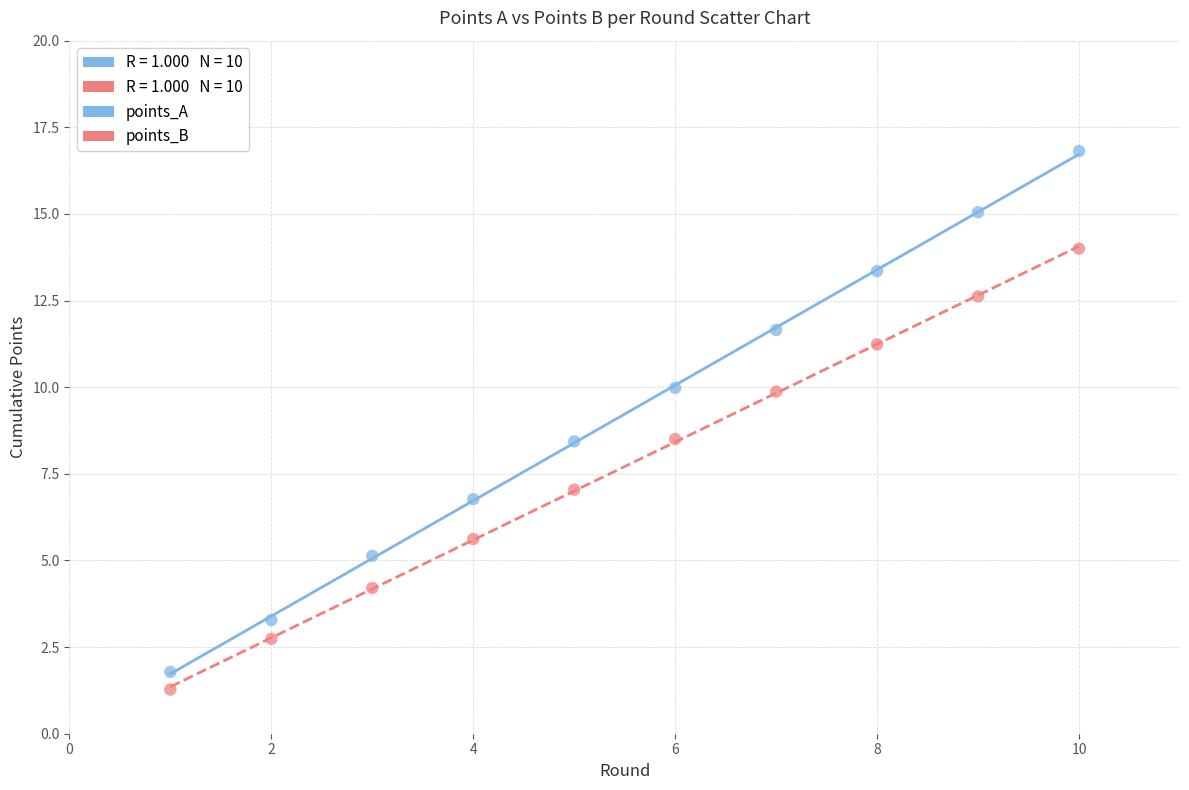

Which series contains the highest Y value?

points_A